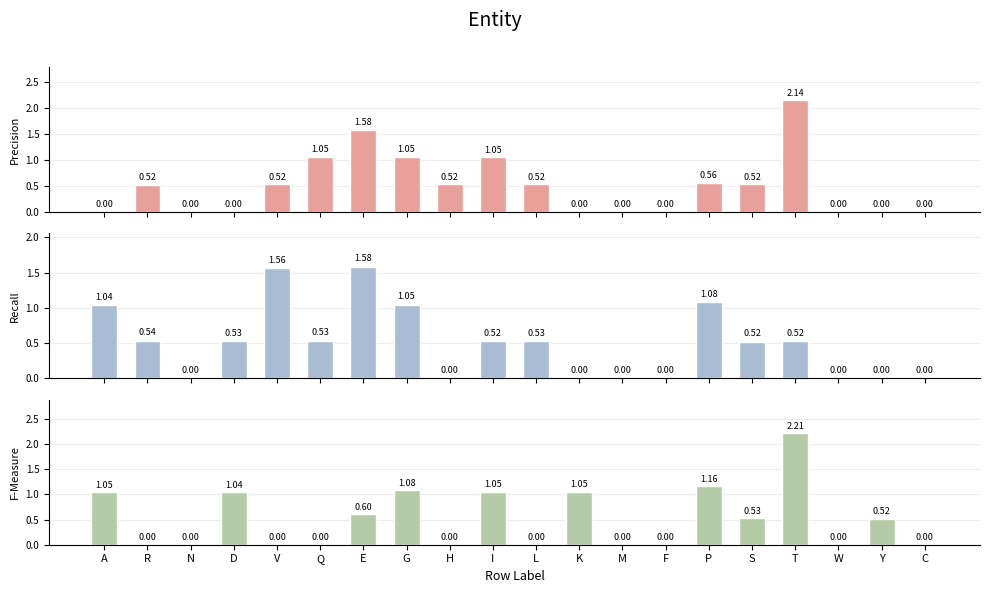

List the series in order of their peak value, lowest first.

col_10, col_3, col_5